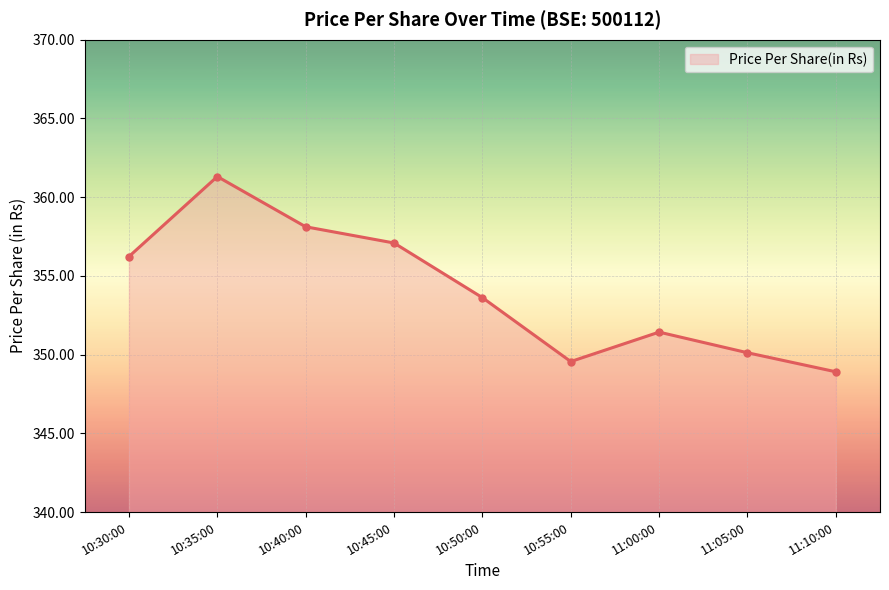

True or false: the data shows 116.4 at 11:10:00.

False